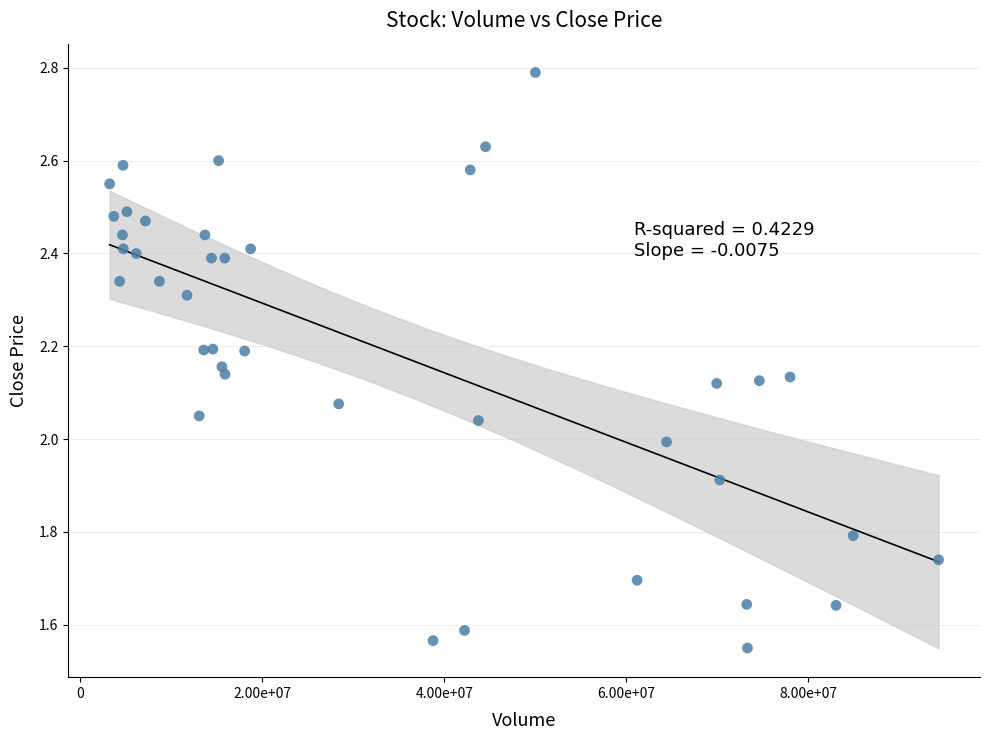

What is the range of Y values (max minus min)?

1.2